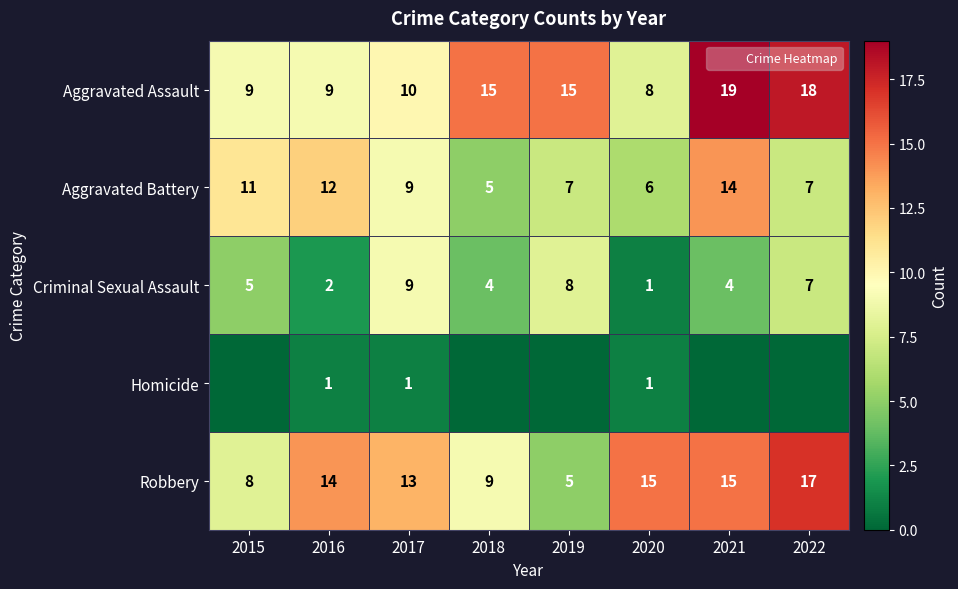

Rank the series by their maximum value, from highest to lowest.

Aggravated Assault, Robbery, Aggravated Battery, Criminal Sexual Assault, Homicide